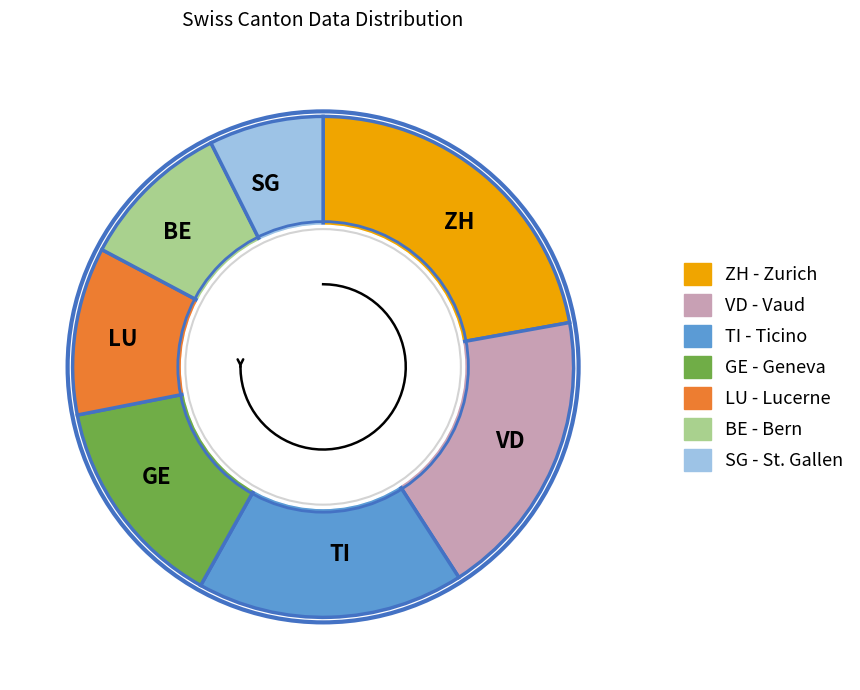

Which slice is the largest?

ZH